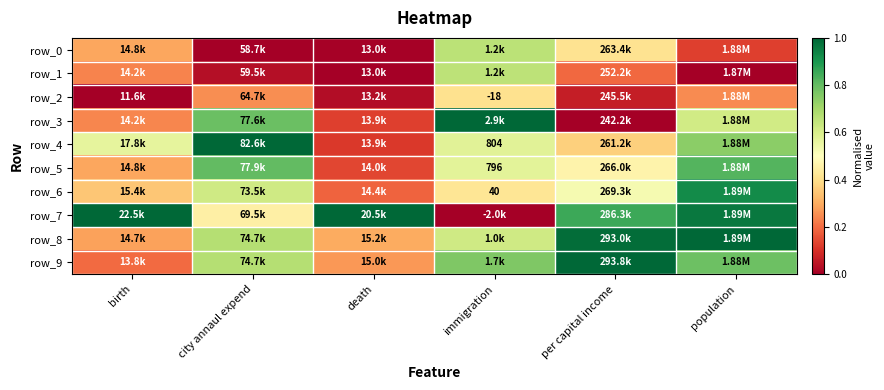

Which series has the largest total across all categories?

row_7